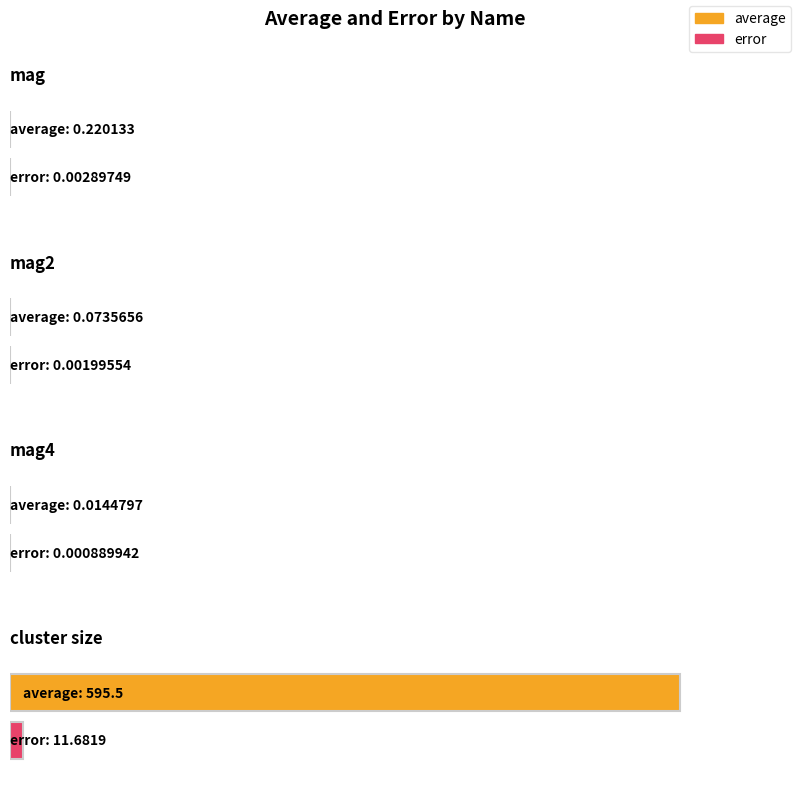

Which series has the largest total across all categories?

average